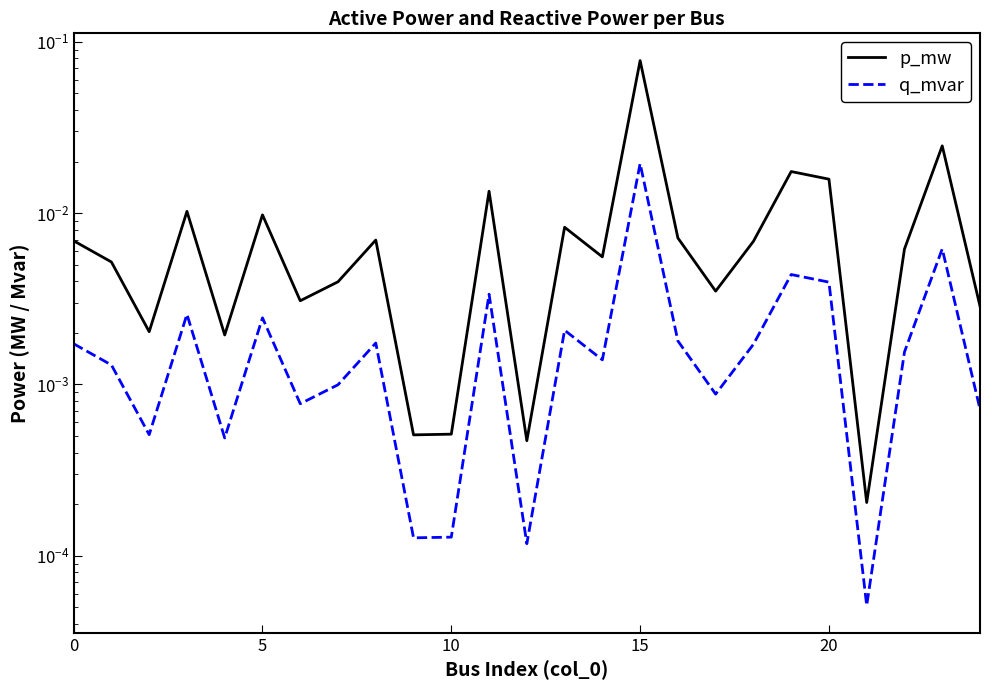

What is the label of the 17th point from the right?

8